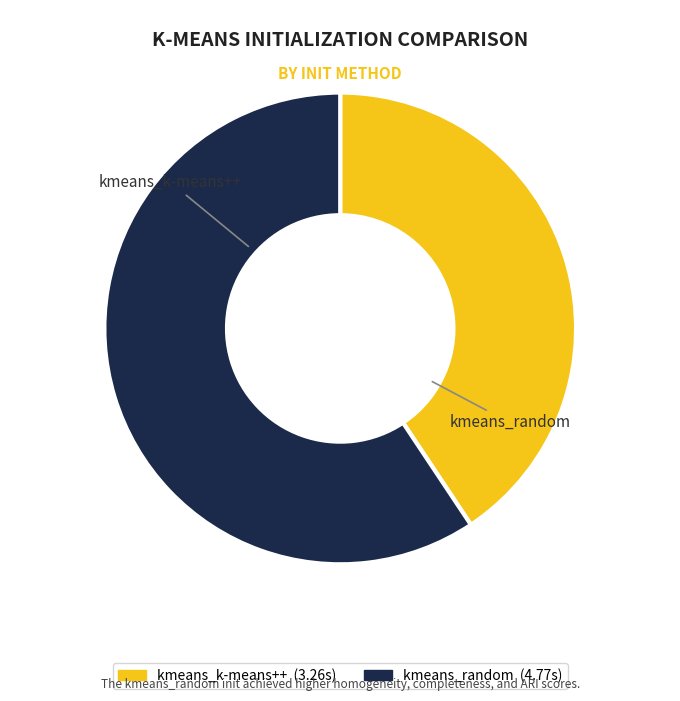

Which category has the biggest portion of the pie?

kmeans_random